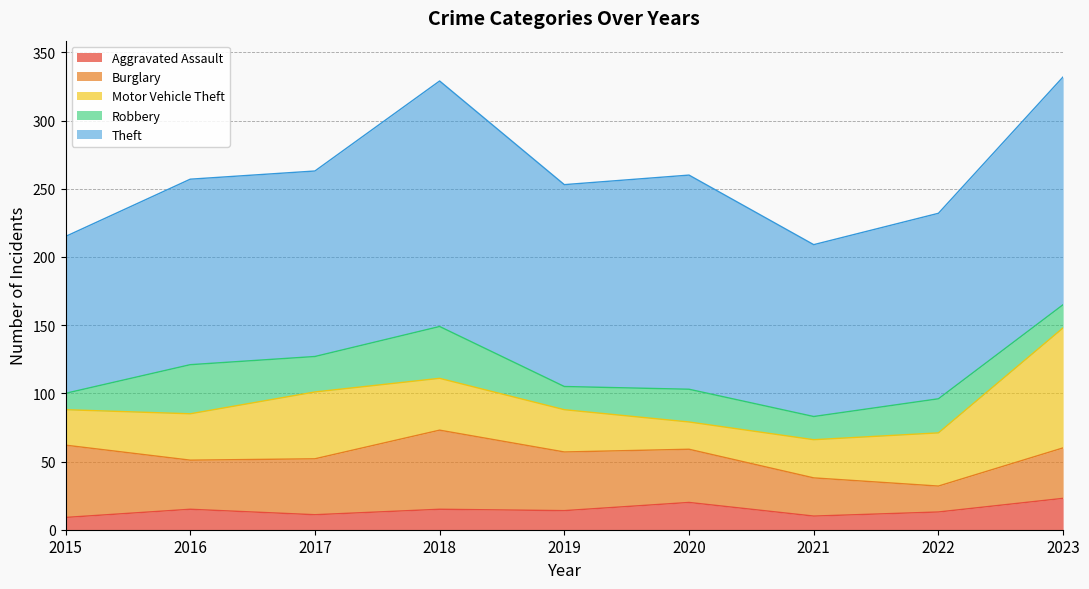

The value of Robbery at 2022 is 25. True or false?

True